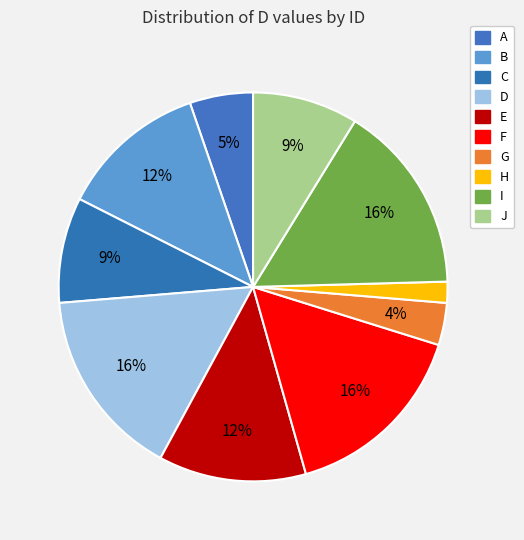

To the nearest percent, what is the difference between the largest and smallest slice percentages?

14%